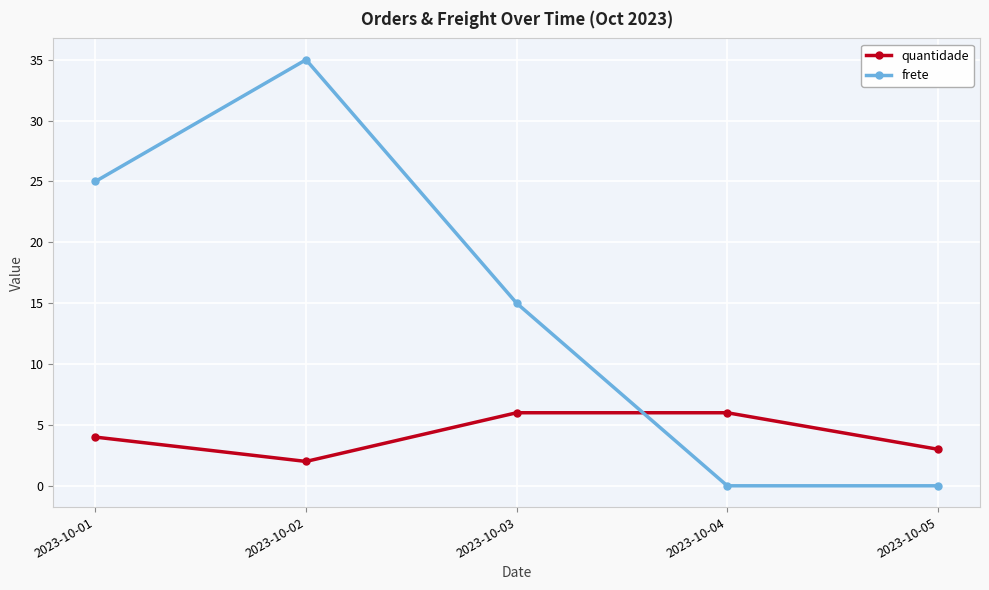

Which series has the largest total across all categories?

frete